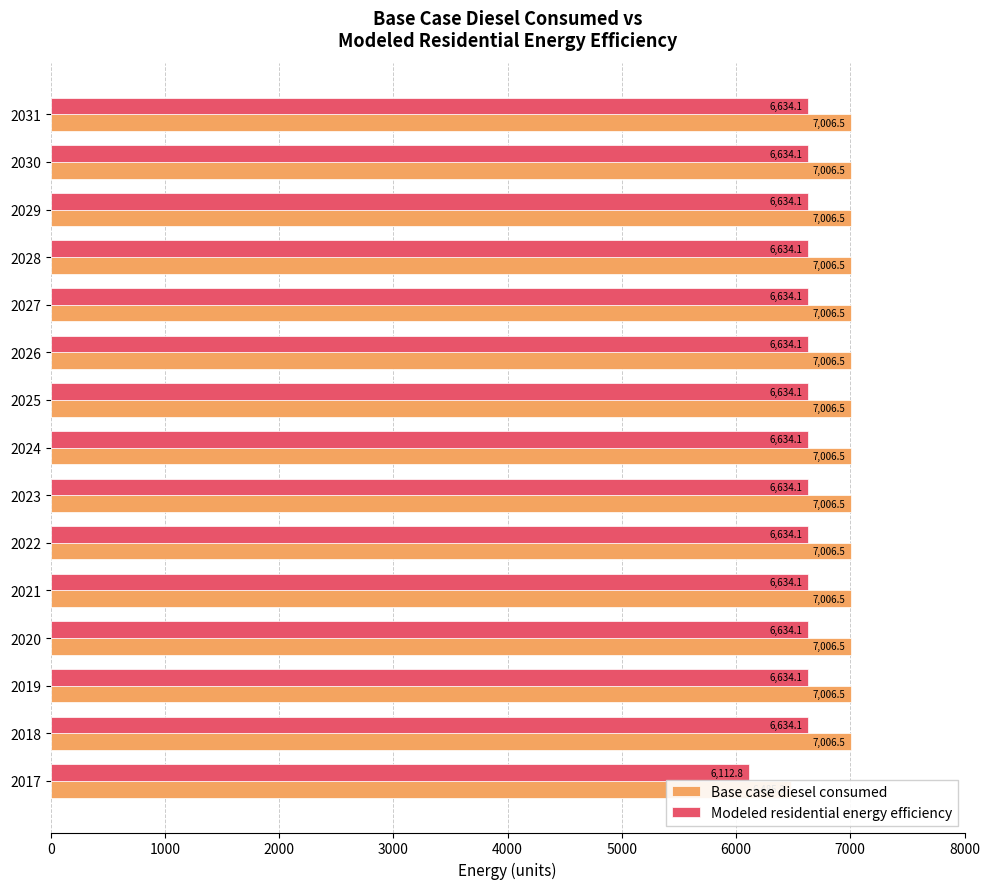

Are the bars horizontal?

Yes